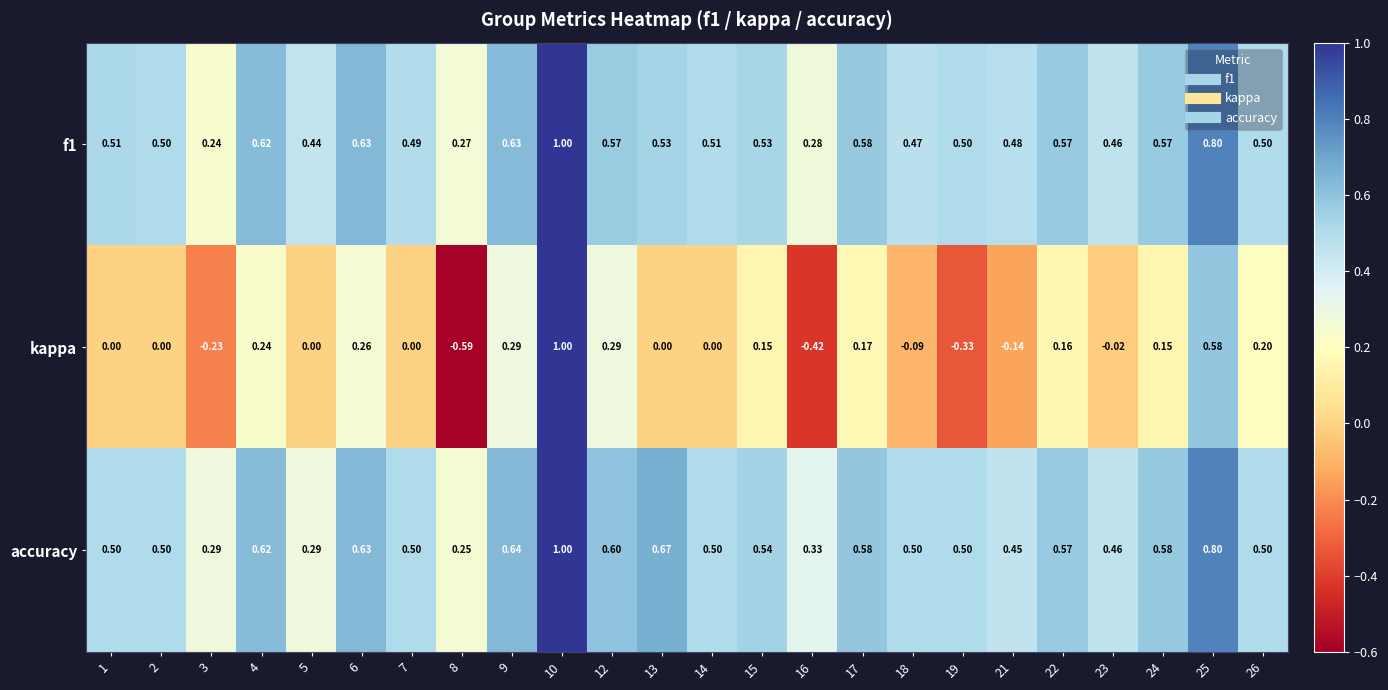

Count the number of data series in this chart.

3